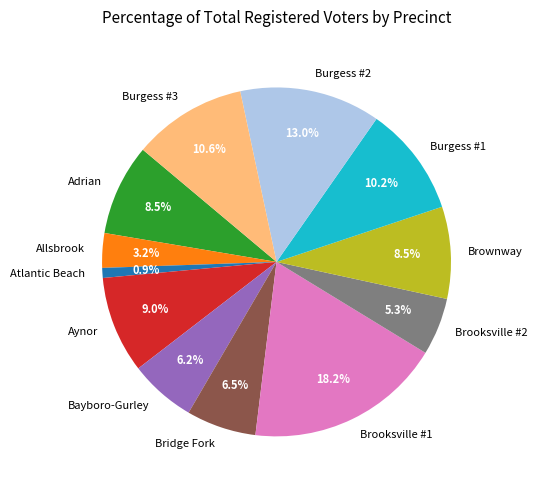

How many segments does this pie chart have?

12